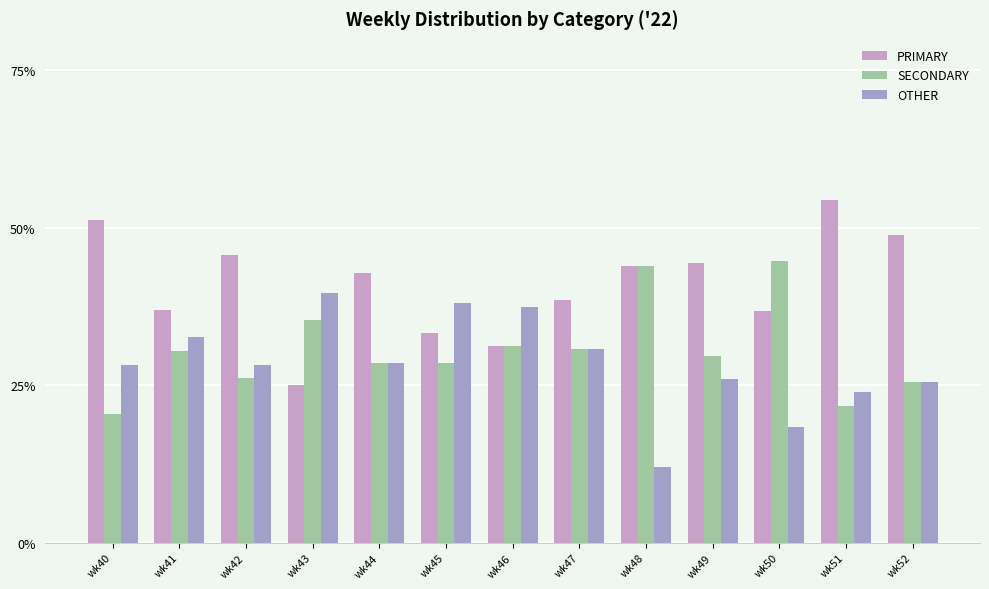

What is the sum of the OTHER values at wk40 and wk50?

46.6